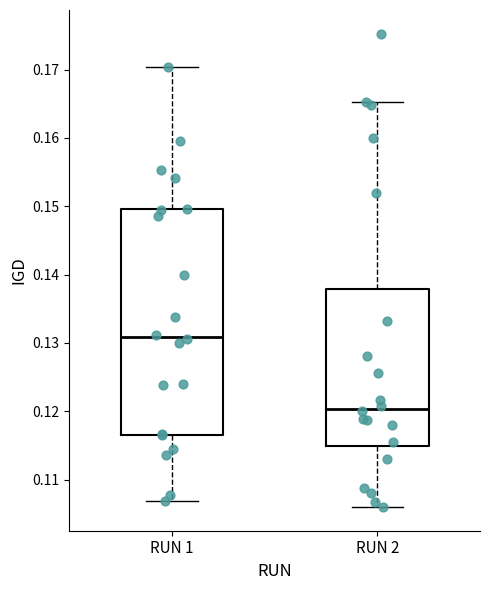

Where does the lower whisker of the box for RUN 2 end on the y-axis? The values are not printed on the chart, so give them approximately, as read against the axis.

0.106